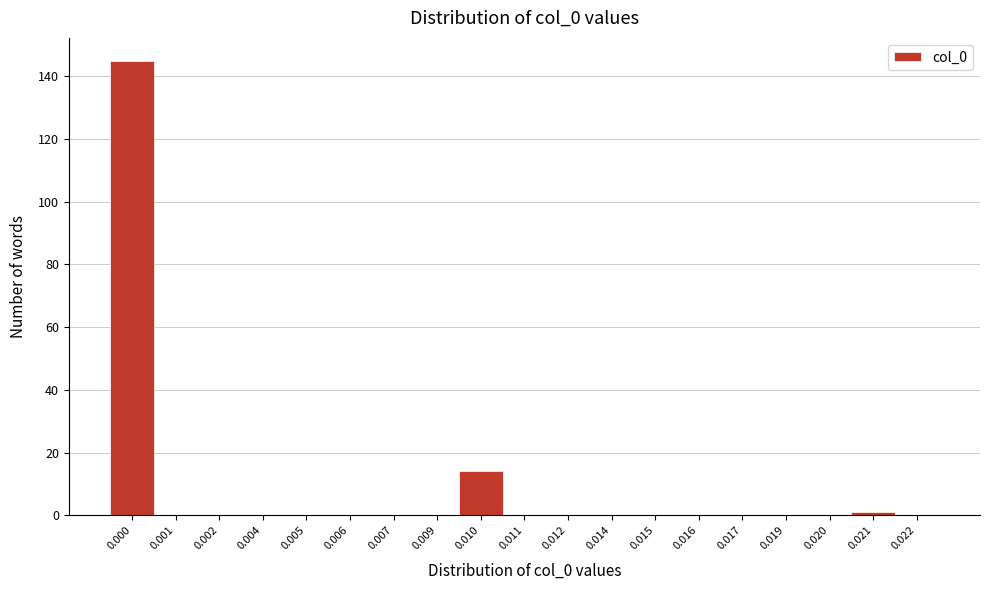

Reading right to left, what are all the values shown in this chart?

0.022=0	0.021=1	0.020=0	0.019=0	0.017=0	0.016=0	0.015=0	0.014=0	0.012=0	0.011=0	0.010=14	0.009=0	0.007=0	0.006=0	0.005=0	0.004=0	0.002=0	0.001=0	0.000=145